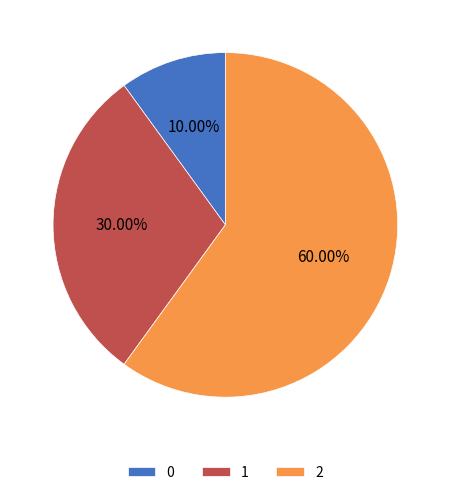

Is it true that 0 is 10% of the pie?

True